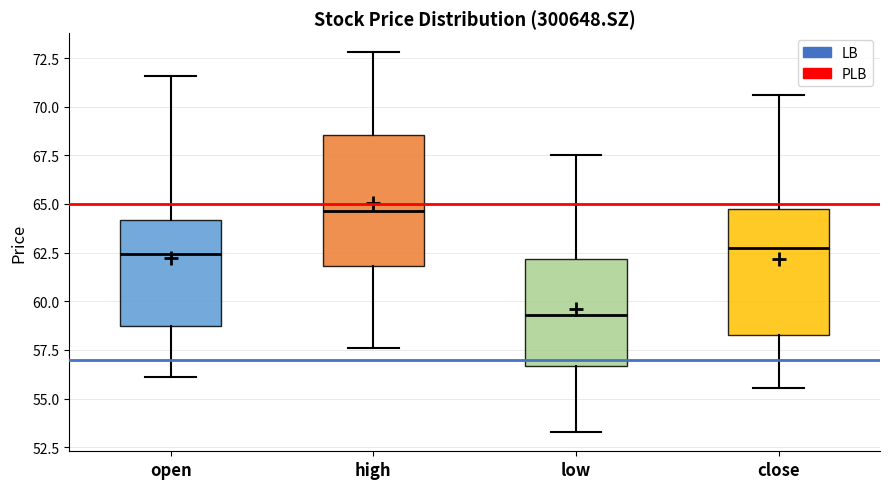

Which box's median line is the highest?

high